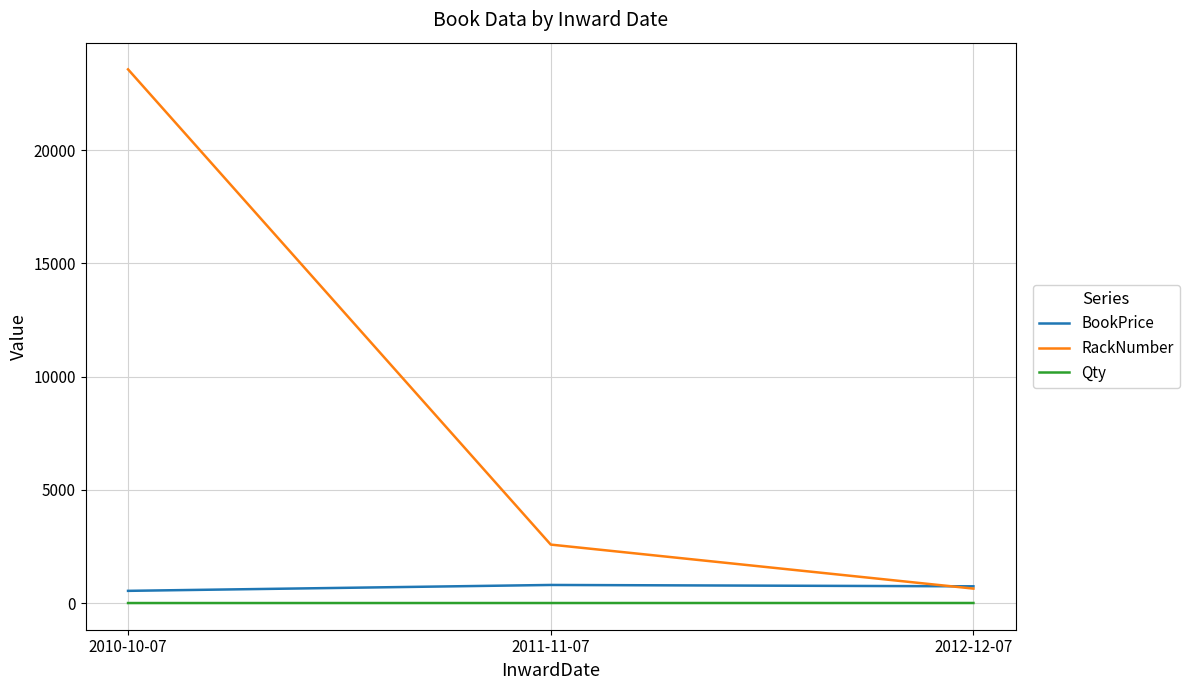

The value of RackNumber at 2011-11-07 is 3936. True or false?

False